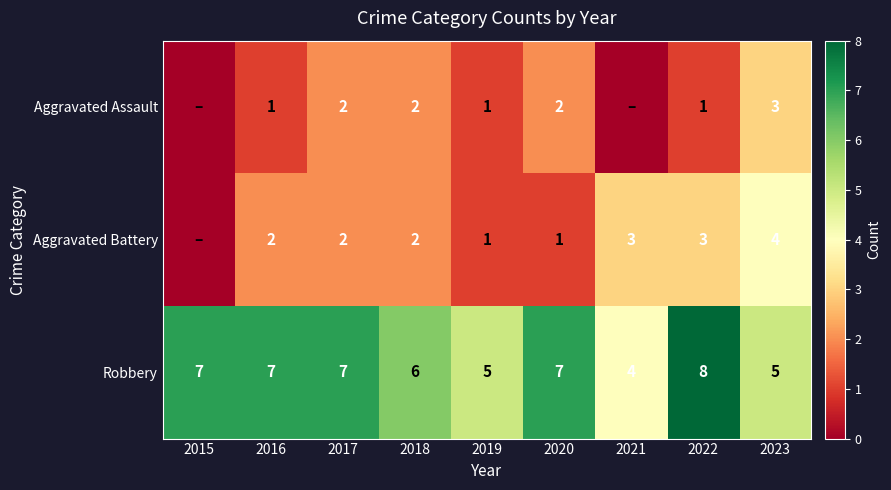

What is the sum of the Aggravated Battery values at 2017 and 2023?

6